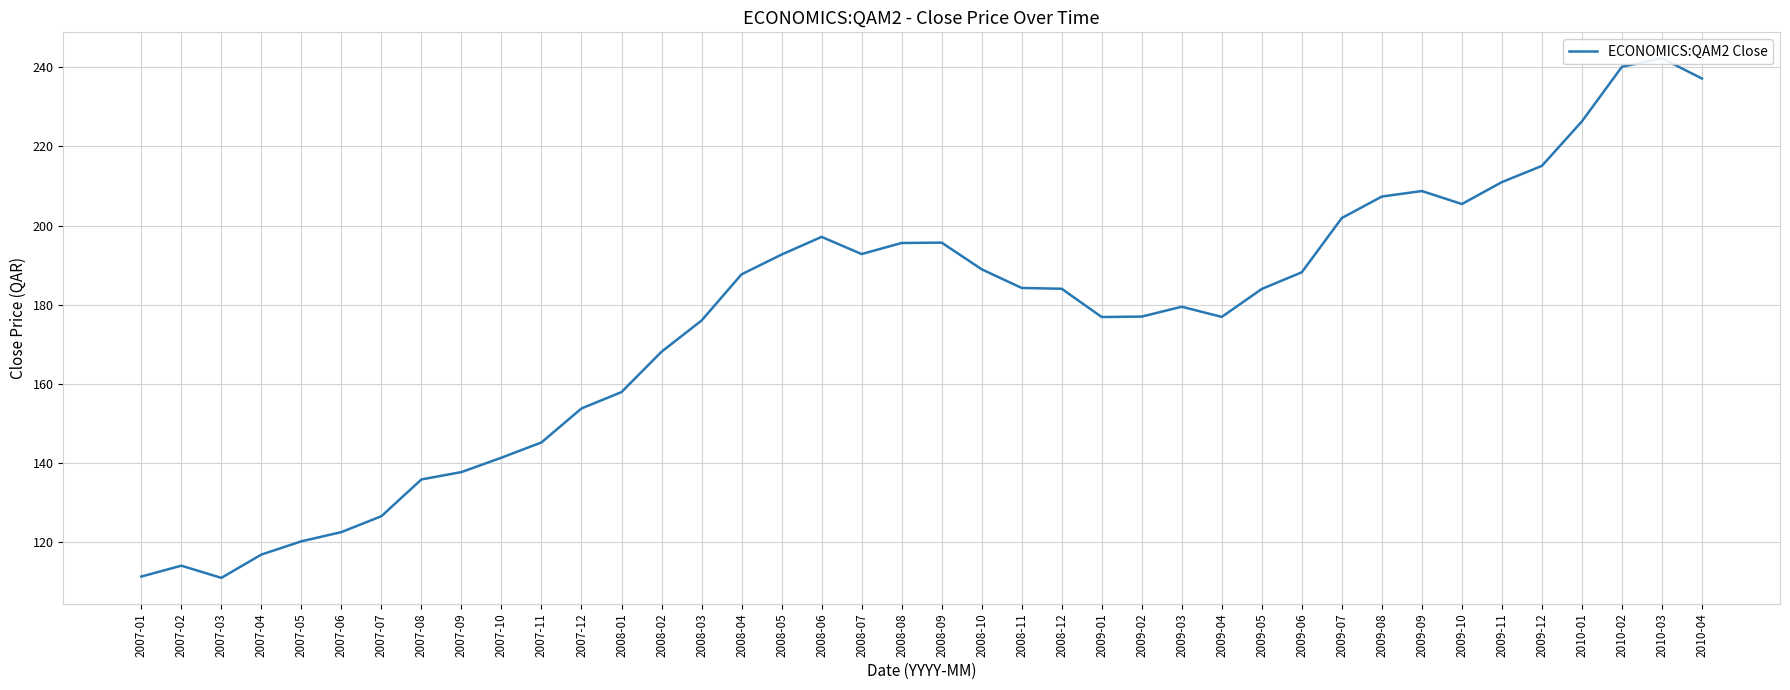

What is the ratio of the value at 2007-02 to the value at 2008-05?

0.6